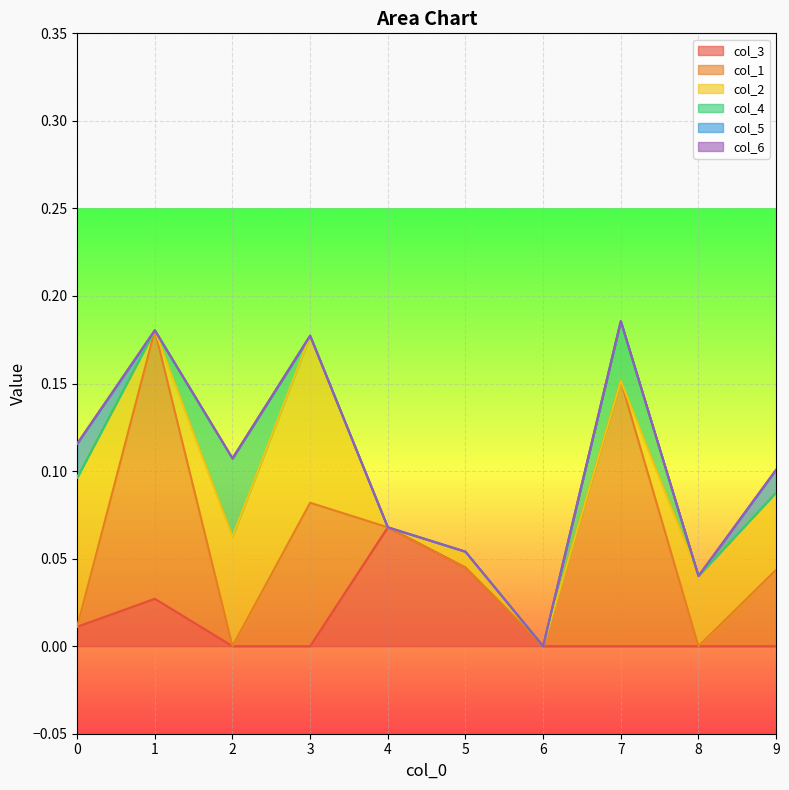

What is the total value across all series at 2?

0.1